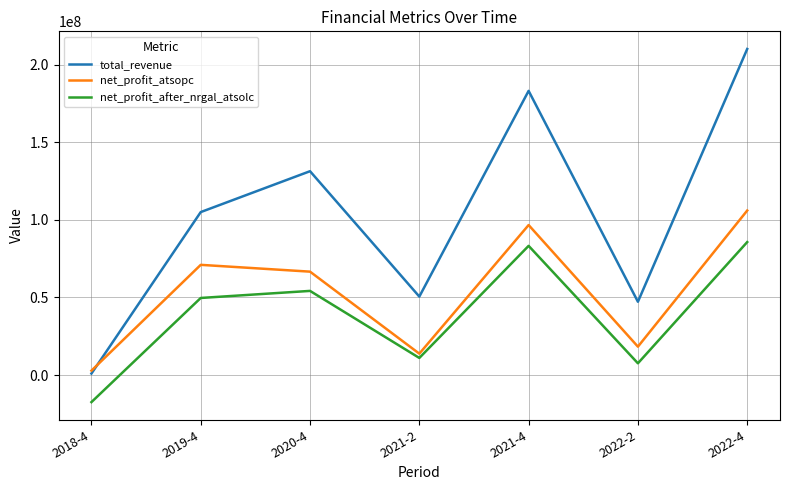

After their last crossing, which series has the higher values: total_revenue or net_profit_atsopc?

total_revenue